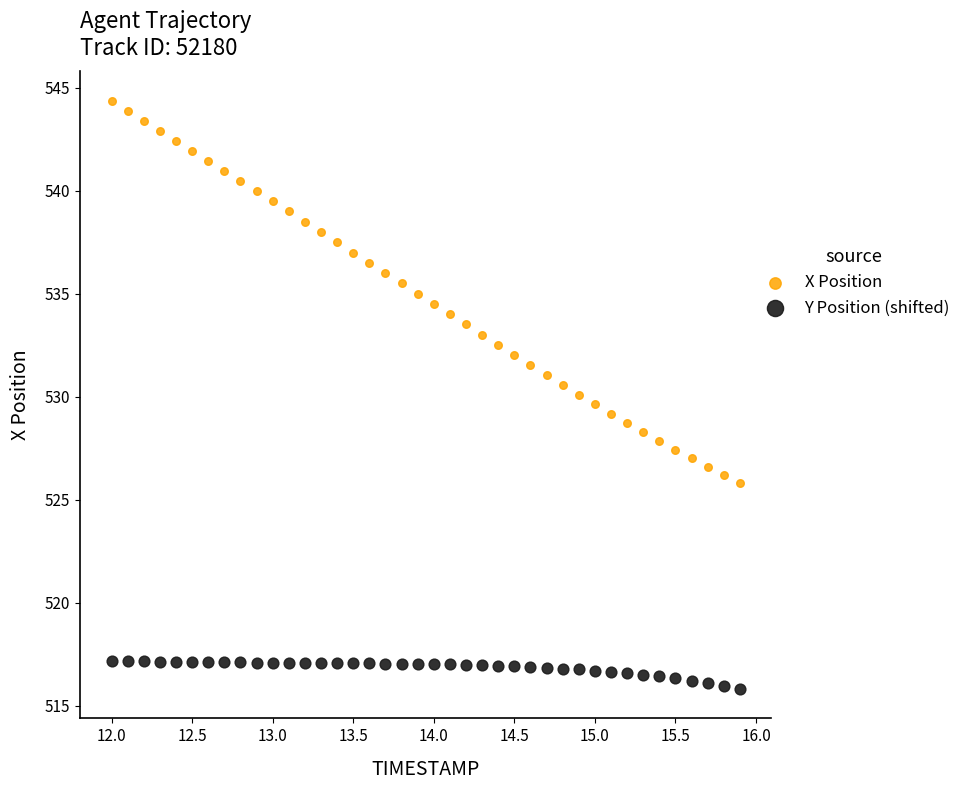

What is the X range (max minus min) for the scatter plot?

3.9